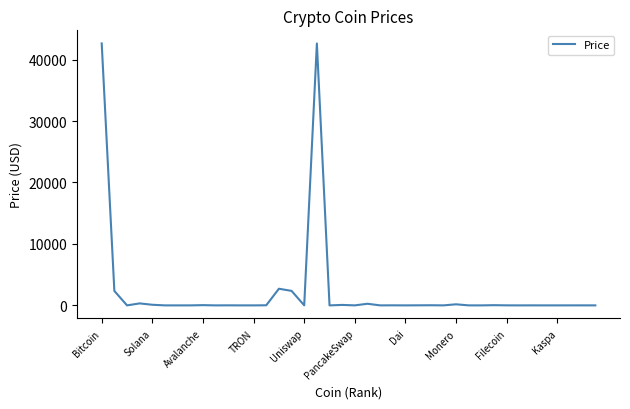

What is the greatest value displayed?

42627.8